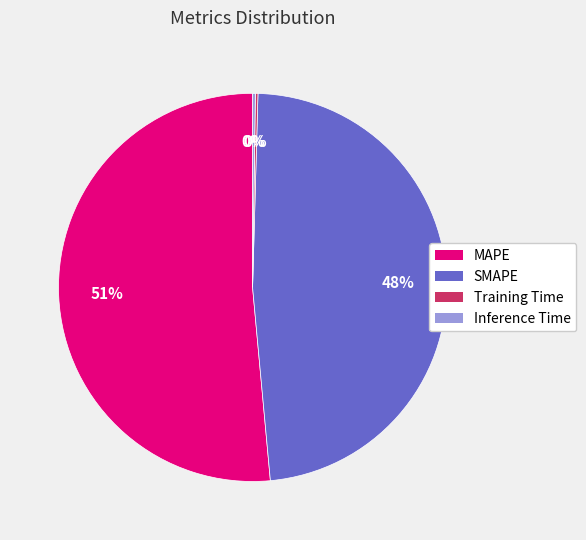

Which slice is the largest?

MAPE